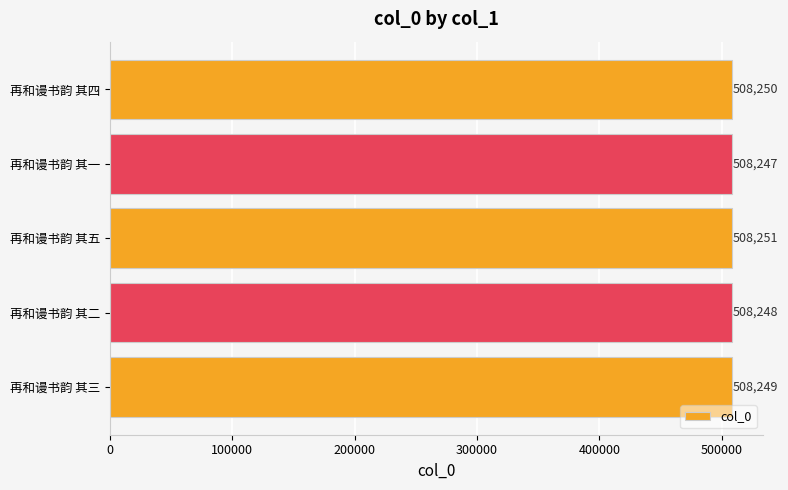

Rank the categories by value from lowest to highest.

再和谩书韵 其一, 再和谩书韵 其二, 再和谩书韵 其三, 再和谩书韵 其四, 再和谩书韵 其五